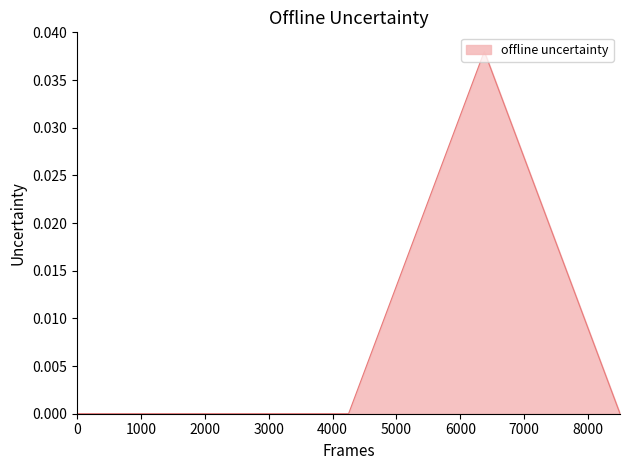

True or false: there are more than 2 points higher than both neighbors.

False